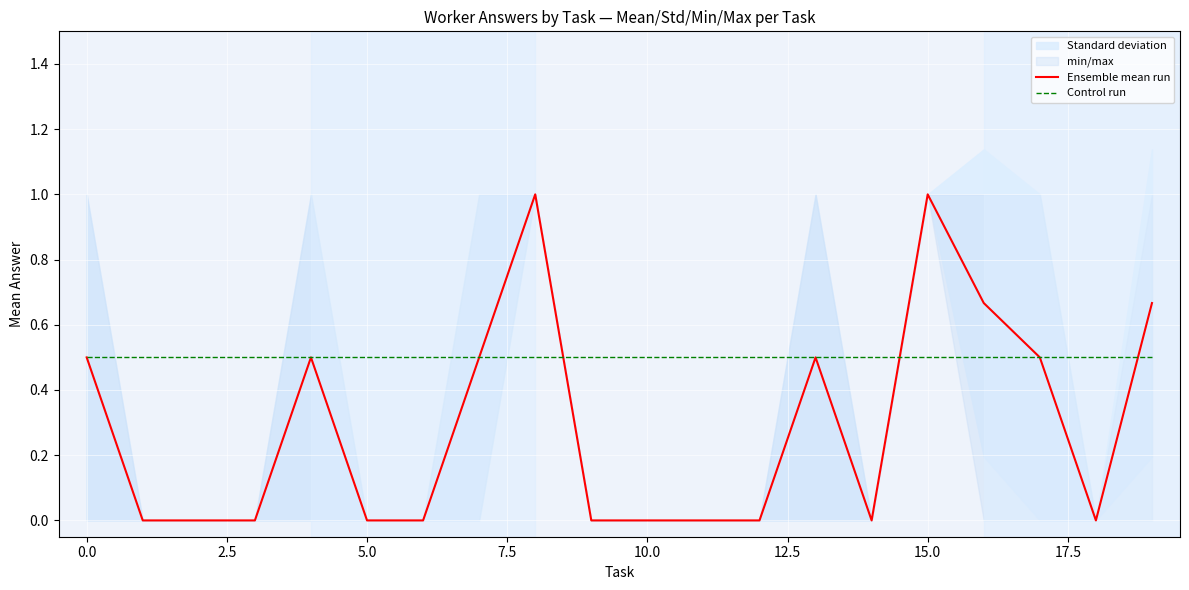

What is the maximum value for Ensemble mean run?

1.0